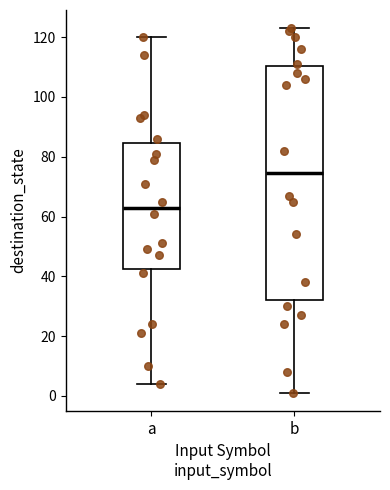

Reading left to right, read every box against the y-axis: the position of its median line, the range the box covers, and the ends of its whiskers. The values are not printed on the chart, so give them approximately, as read against the axis.

a: median 64, box 42 to 84, whiskers 4 to 120
b: median 74, box 32 to 110, whiskers 2 to 124